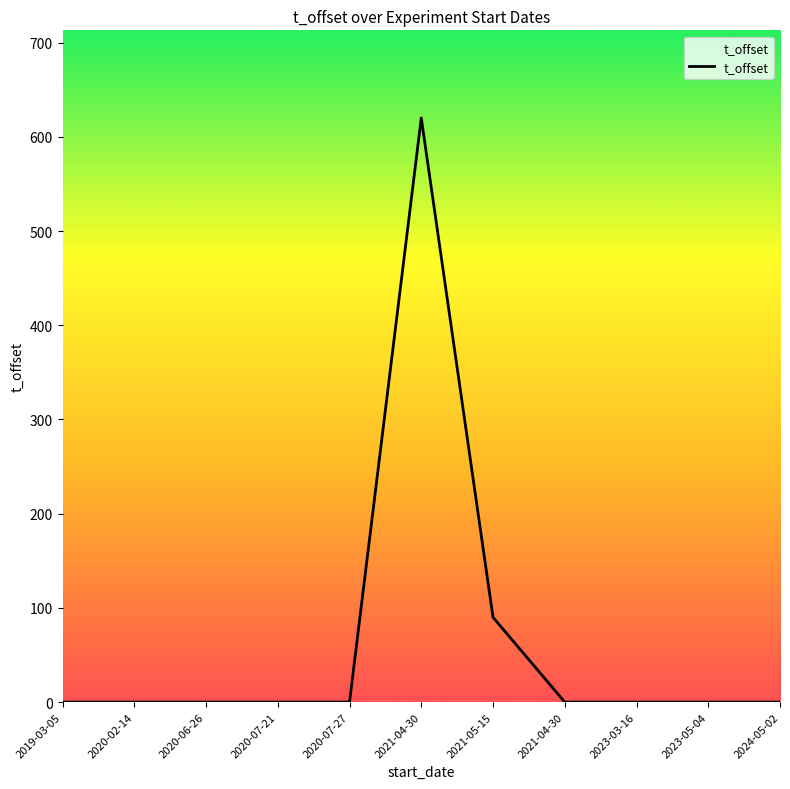

What is the sum of all values?

710